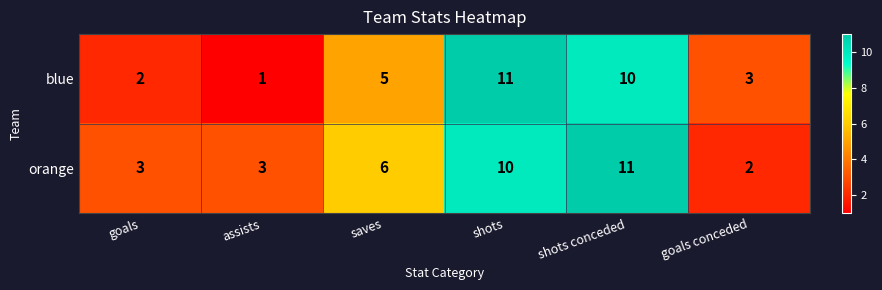

How many orange values are between 3 and 10?

4